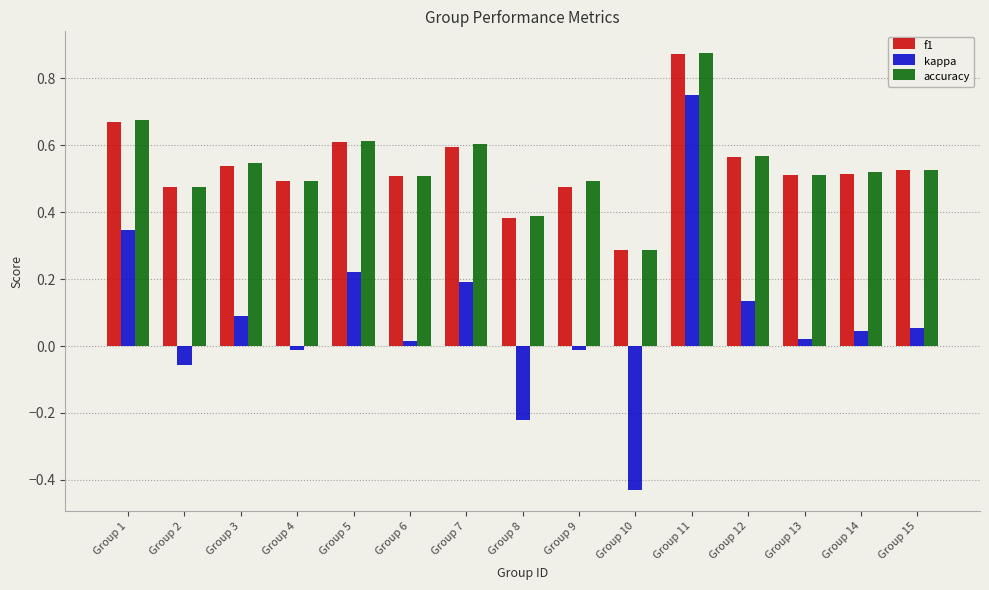

What are all the series names shown in the legend?

f1, kappa, accuracy